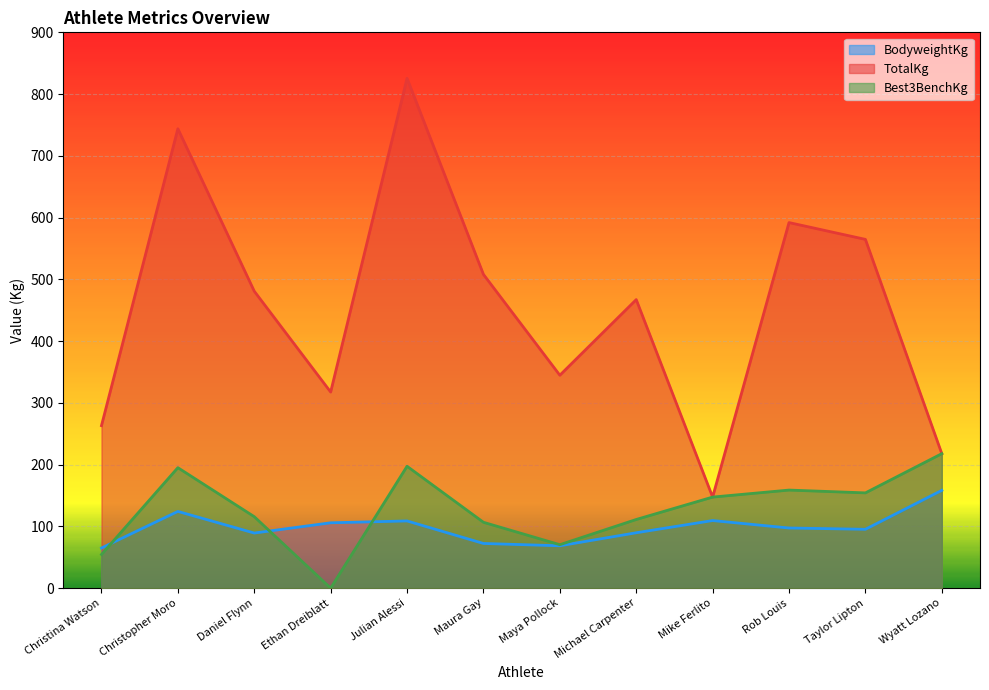

Read the TotalKg value at Ethan Dreiblatt.

317.5